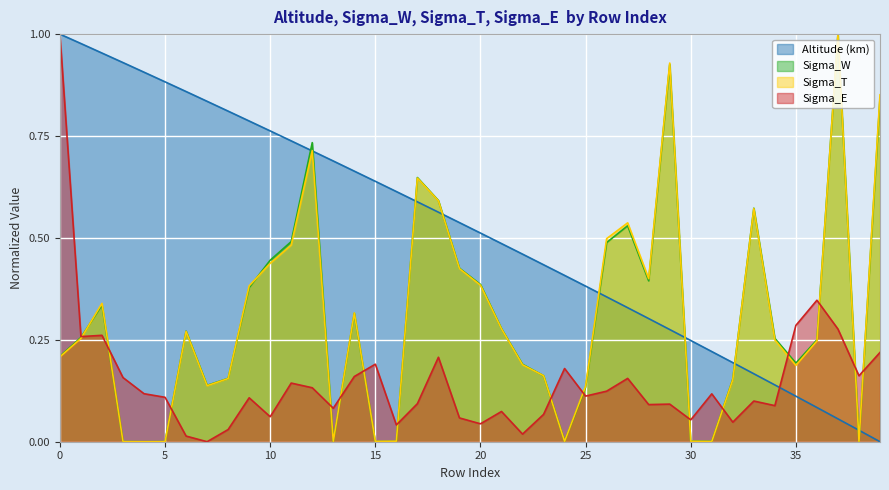

How many lines are shown in the chart?

4